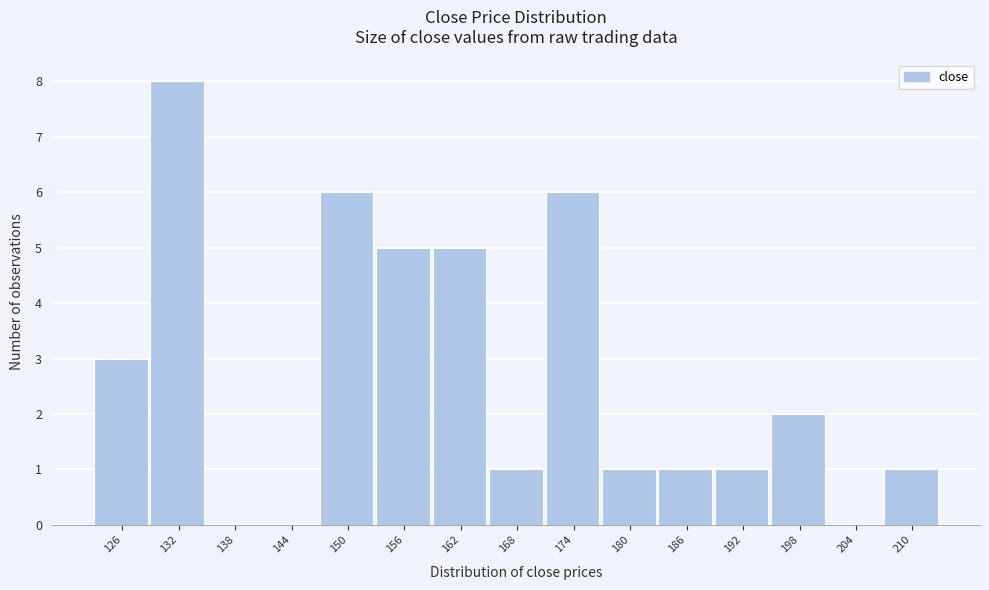

Reading right to left, extract all data points from this chart.

210=1	204=0	198=2	192=1	186=1	180=1	174=6	168=1	162=5	156=5	150=6	144=0	138=0	132=8	126=3